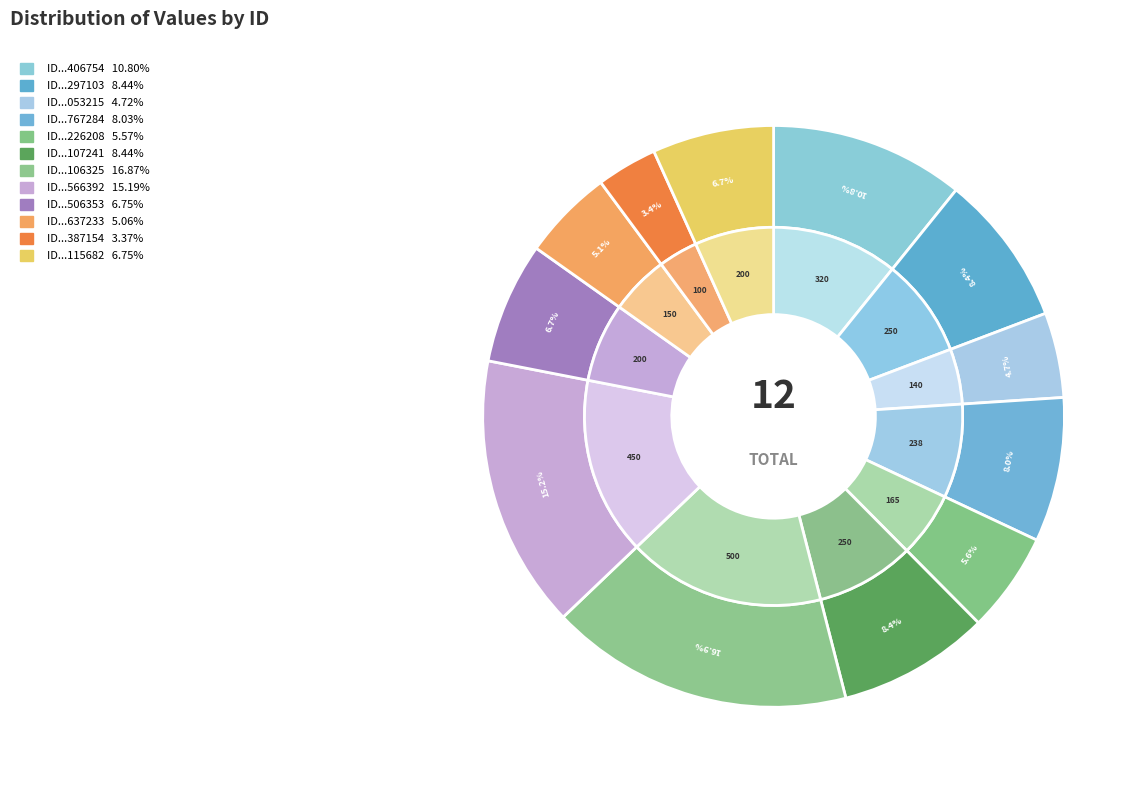

True or false: 1001012566392 accounts for 22% of the total.

False